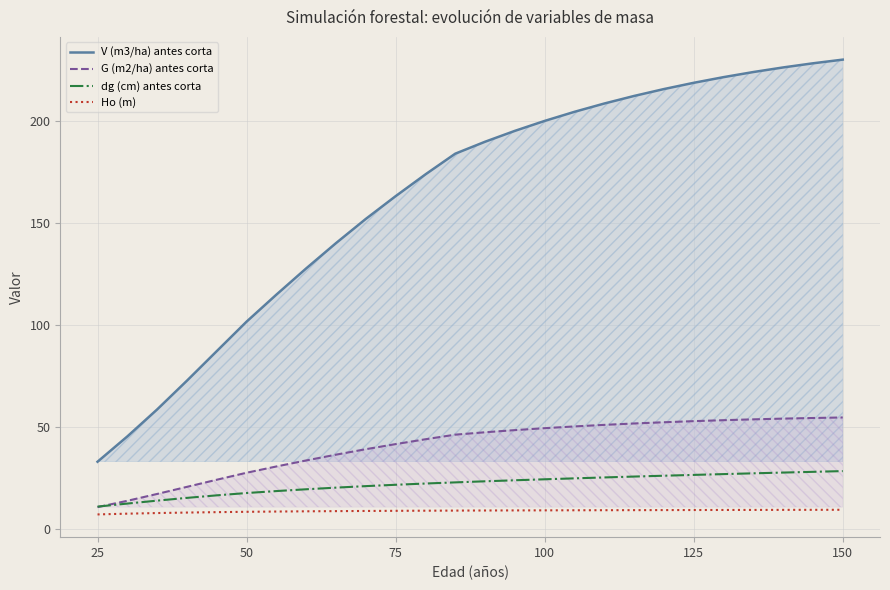

Reading left to right, extract all data points from this chart.

V (m3/ha) antes corta: 33.1	45.5	58.7	72.8	87.2	101.6	114.8	127.7	140.0	151.9	163.0	173.7	183.8	189.6	194.9	199.8	204.3	208.3	212.0	215.4	218.4	221.2	223.7	226.0	228.0	229.8
G (m2/ha) antes corta: 10.9	14.0	17.4	20.8	24.3	27.7	30.8	33.7	36.6	39.2	41.7	44.1	46.4	47.5	48.6	49.5	50.4	51.1	51.8	52.4	53.0	53.4	53.8	54.2	54.5	54.8
dg (cm) antes corta: 11.2	12.7	14.1	15.4	16.7	17.8	18.8	19.6	20.4	21.2	21.8	22.4	23.0	23.5	24.0	24.5	25.0	25.4	25.9	26.3	26.7	27.1	27.4	27.8	28.2	28.5
Ho (m): 7.3	7.7	8.0	8.2	8.4	8.6	8.8	8.9	8.9	9.0	9.1	9.2	9.2	9.3	9.3	9.3	9.4	9.4	9.4	9.5	9.5	9.5	9.5	9.6	9.6	9.6